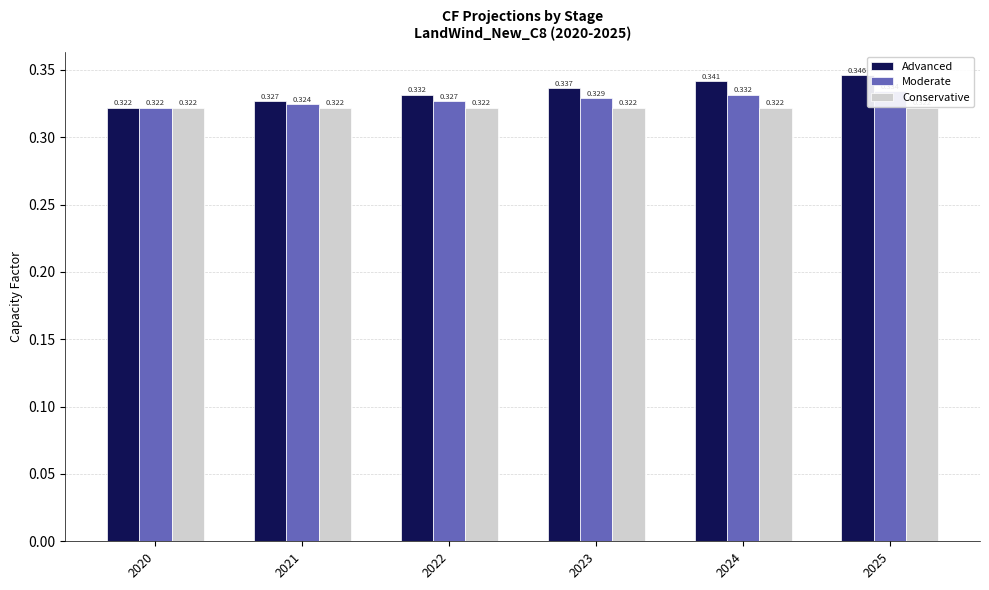

Rank the series by their average value, from highest to lowest.

Advanced, Moderate, Conservative